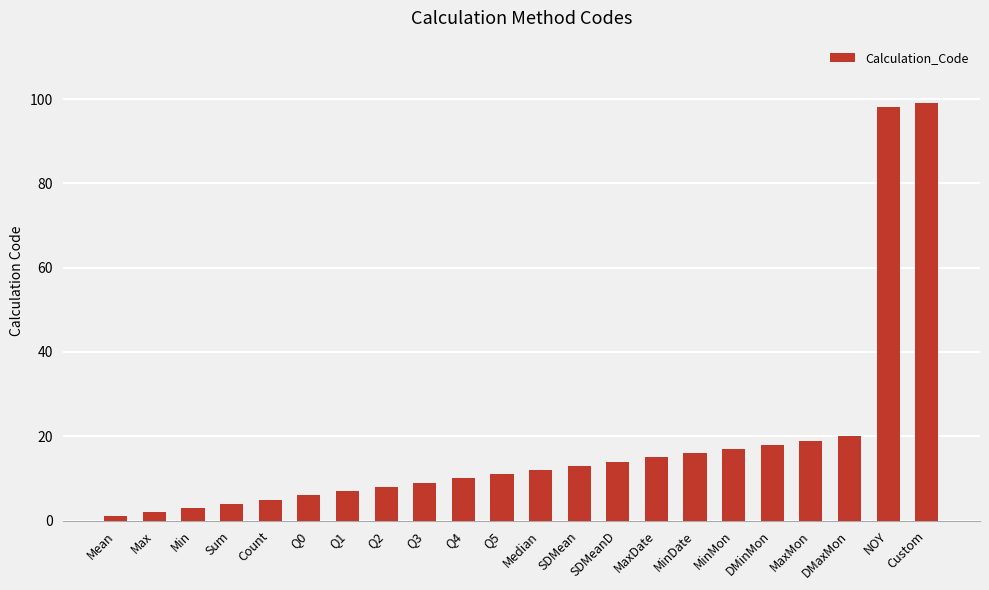

Are the bars grouped side by side (vs. stacked)?

No